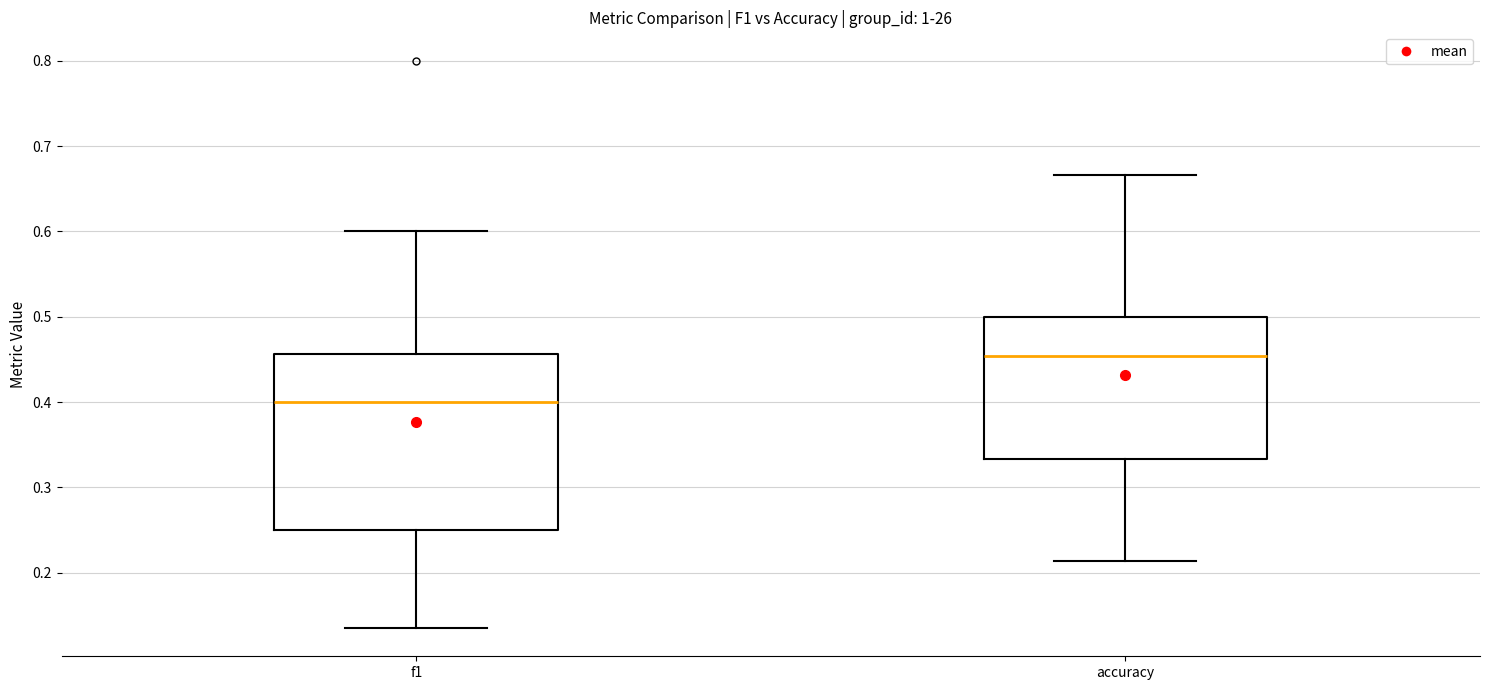

Which box is the tallest, from its lower edge to its upper edge?

f1